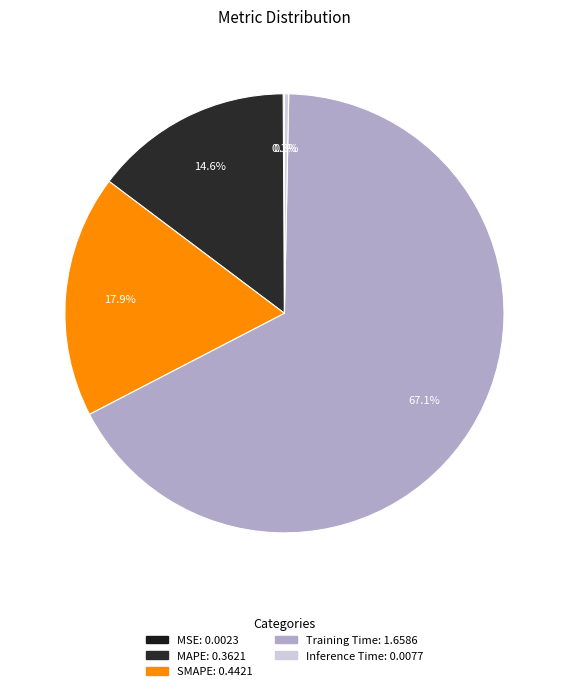

How many slices are in this pie chart?

5